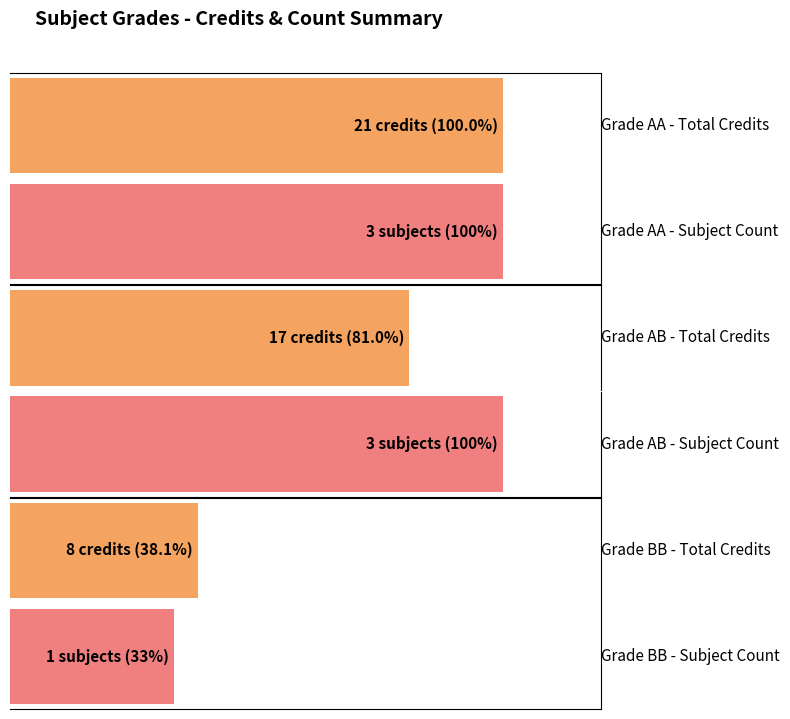

Are the bars grouped side by side (vs. stacked)?

Yes